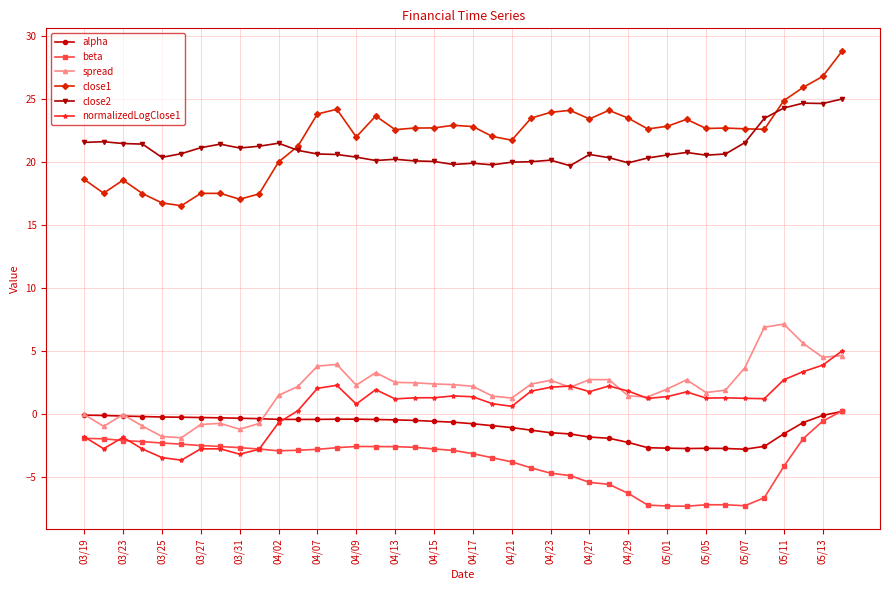

At how many categories does at least one series exceed 11?

40